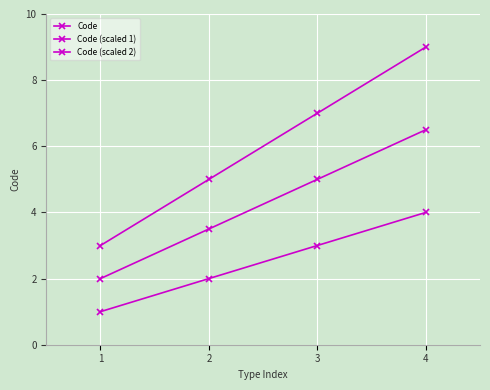

Does the chart have visible grid lines?

Yes